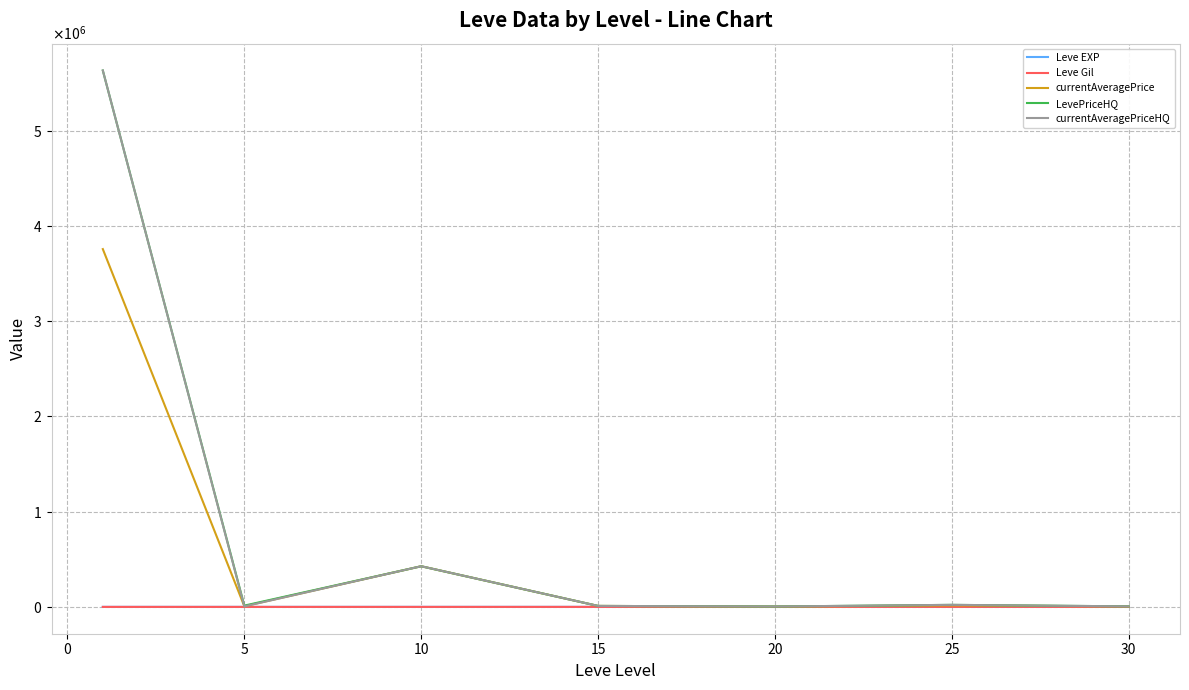

Does the chart display data point markers on the line(s)?

No